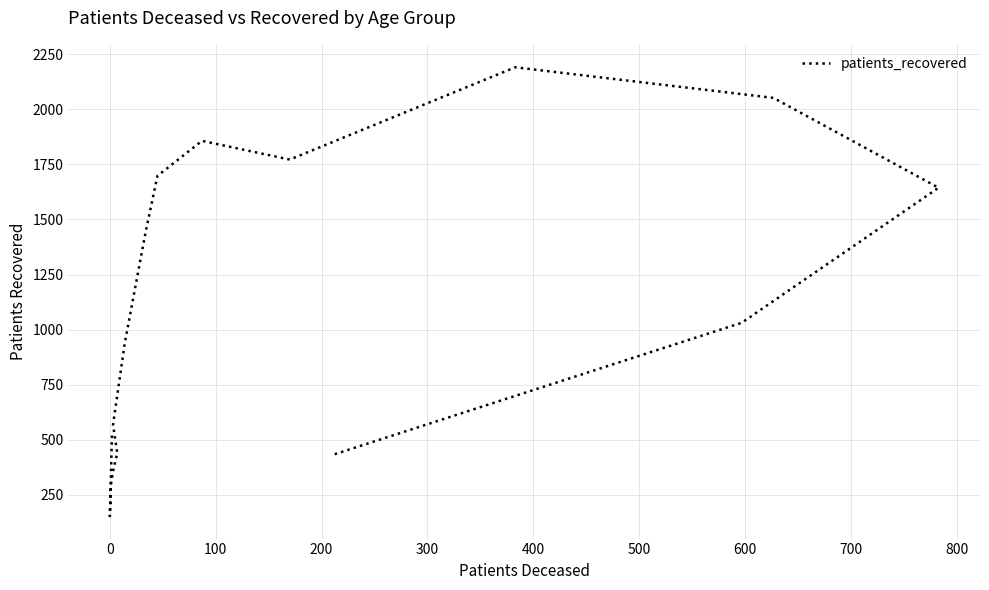

How many data points are above 1031?

7